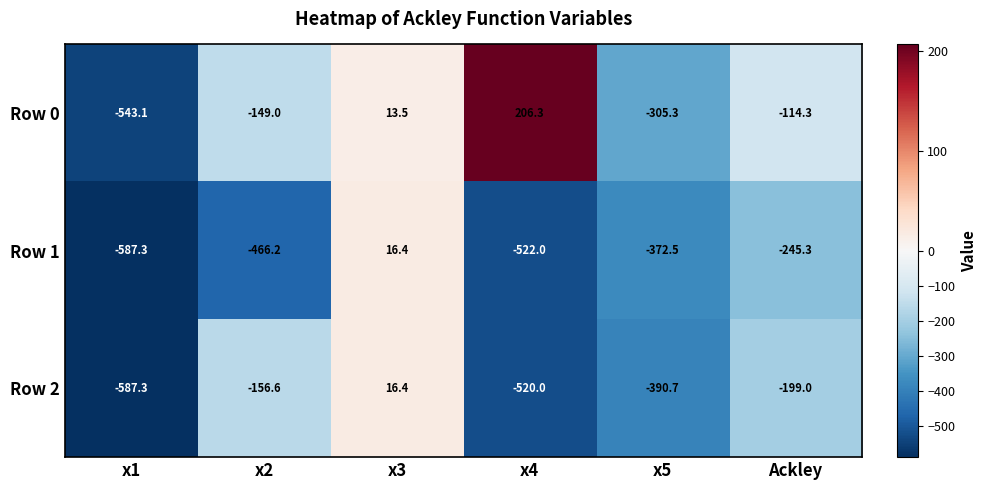

At x4, list the series in order from largest to smallest.

Row 0, Row 2, Row 1